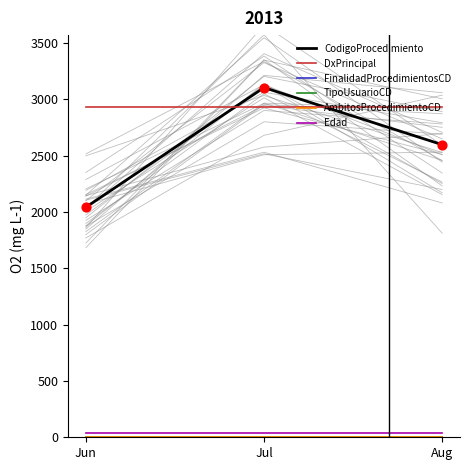

Which series has the largest Y range (max minus min)?

CodigoProcedimiento